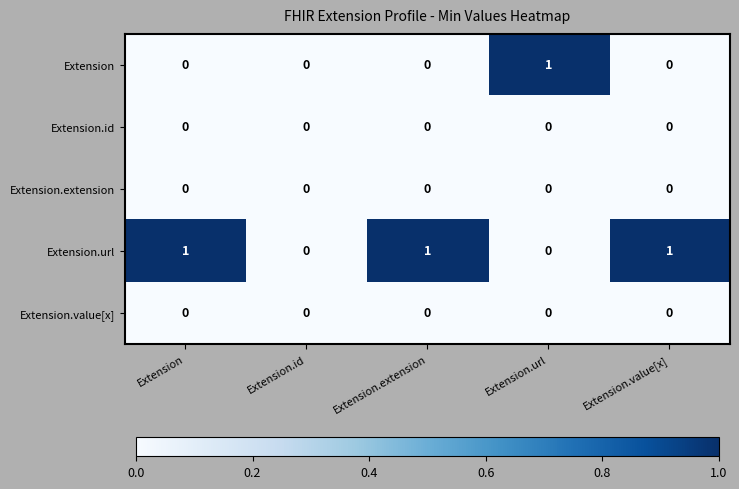

Reading left to right, what are all the values shown in this chart?

Extension: 0	0	0	1	0
Extension.id: 0	0	0	0	0
Extension.extension: 0	0	0	0	0
Extension.url: 1	0	1	0	1
Extension.value[x]: 0	0	0	0	0